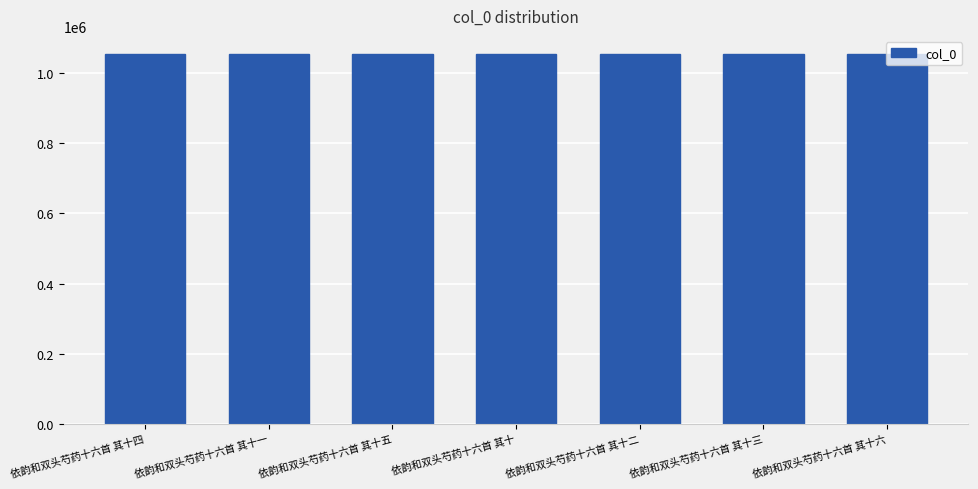

What is the value of the 6th bar from the left?

1052875